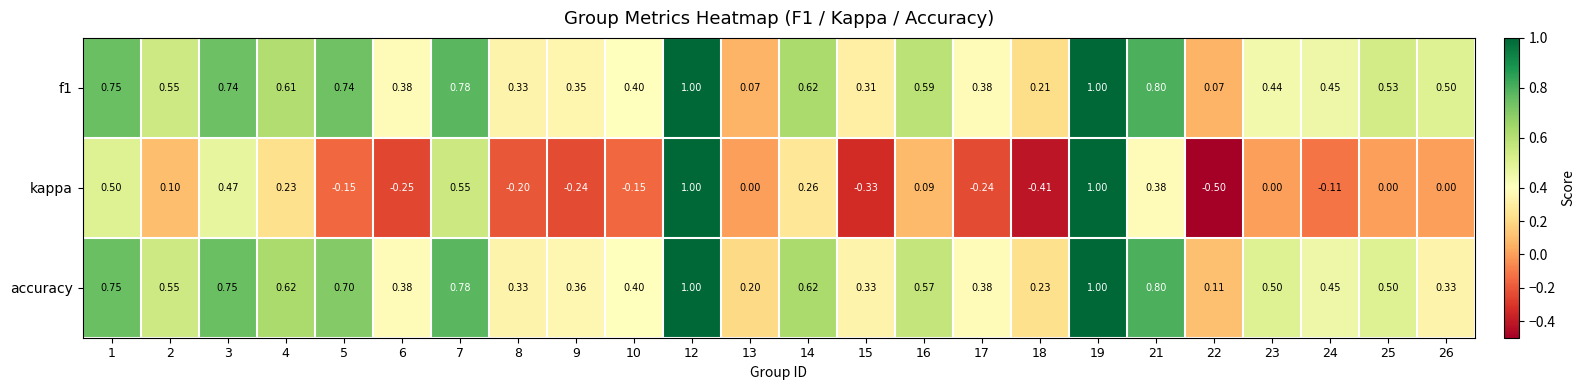

At 22, list the series in order from largest to smallest.

accuracy, f1, kappa